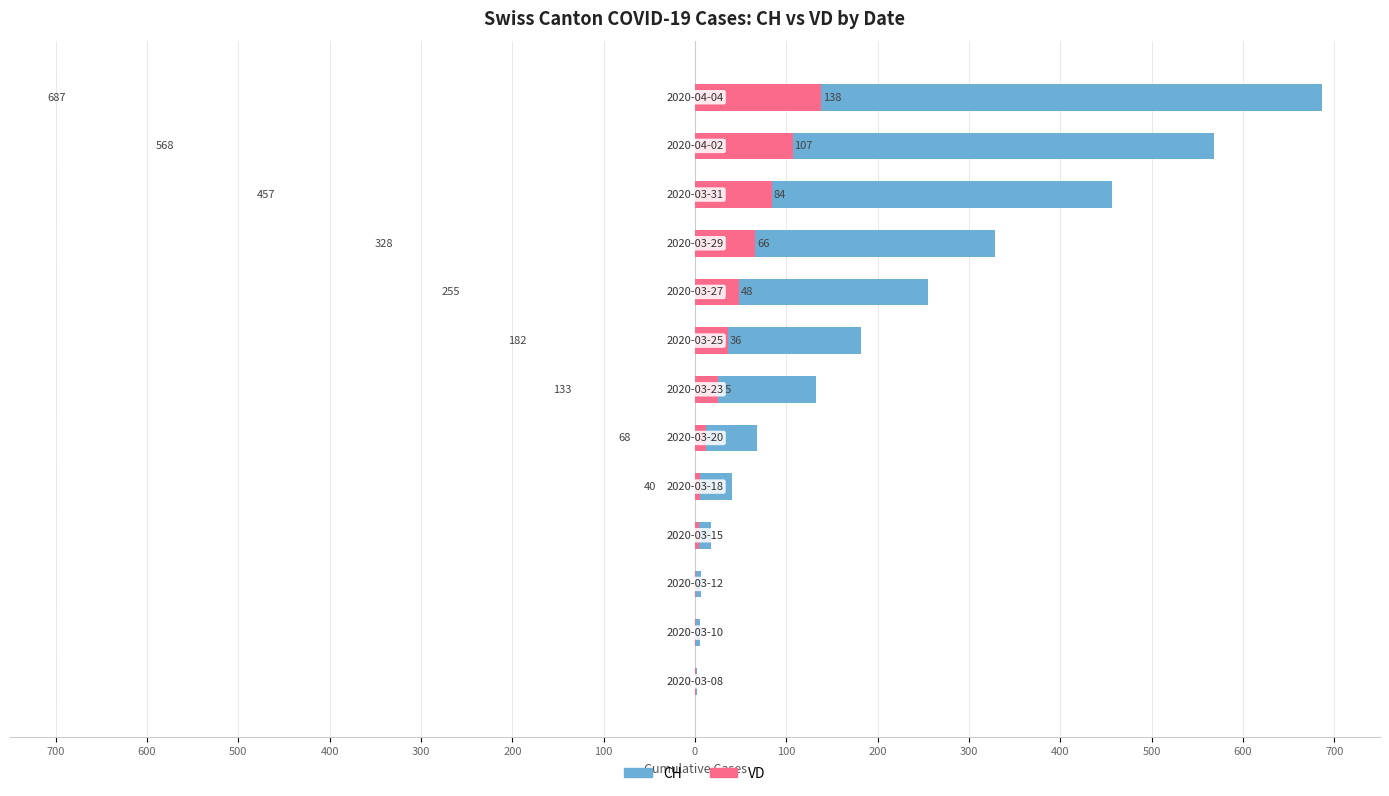

How many groups of bars are there?

13